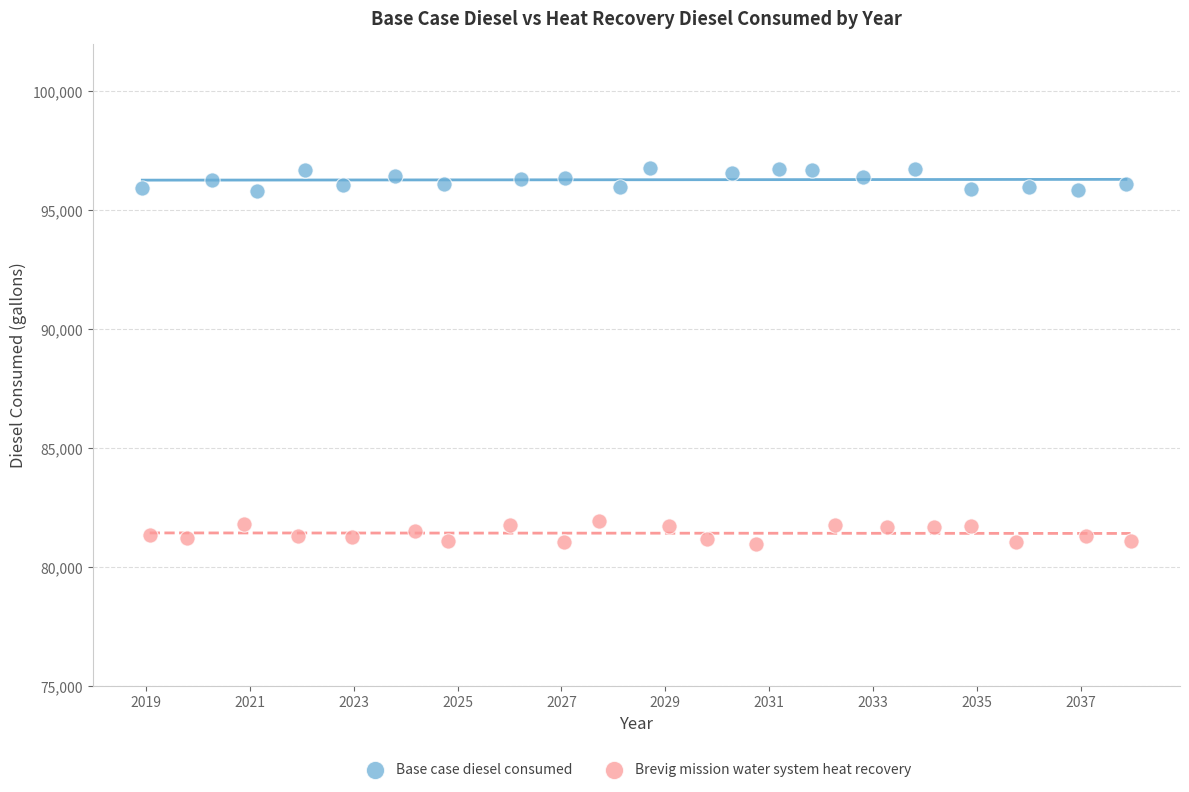

What are all the series names shown in the legend?

Base case diesel consumed, Brevig mission water system heat recovery